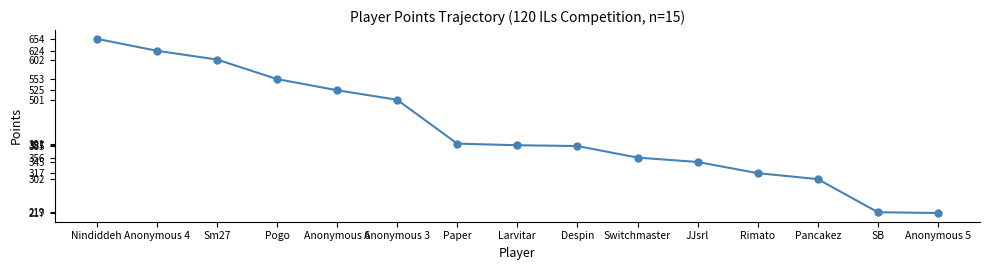

What is the average value?

425